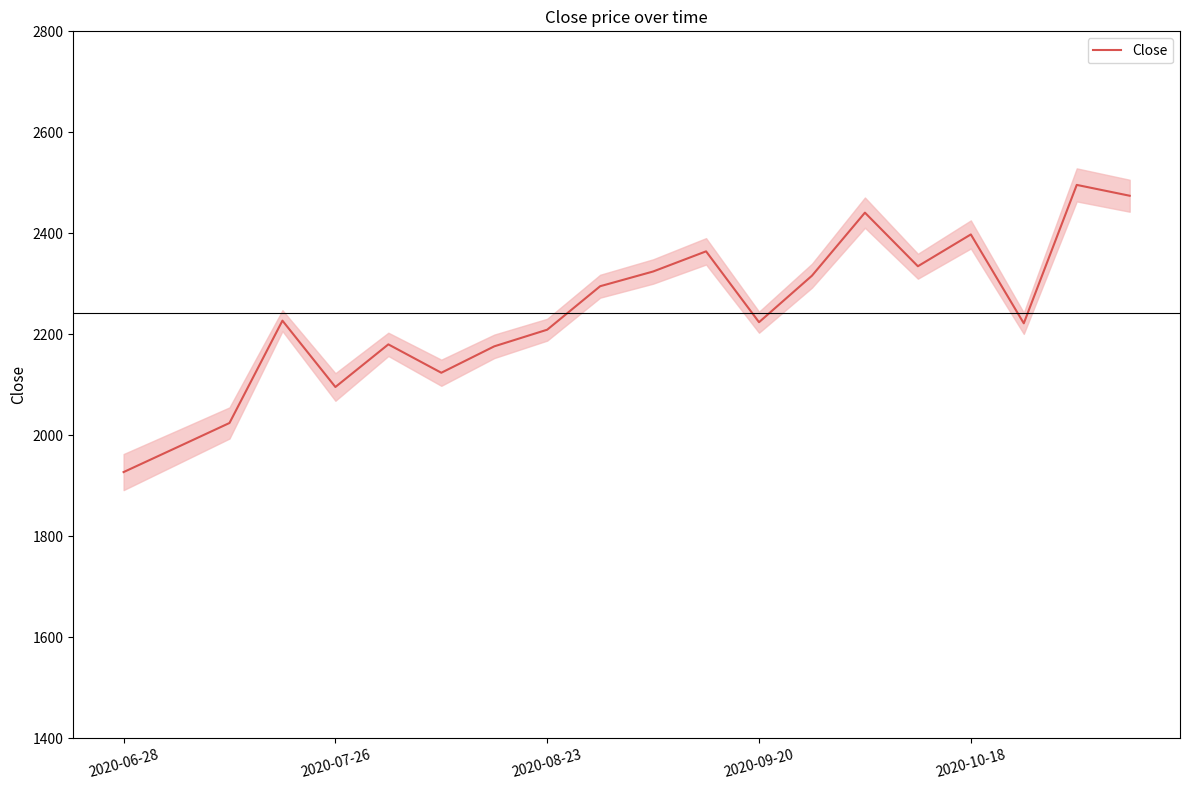

What value does the data have at 7?

2176.1